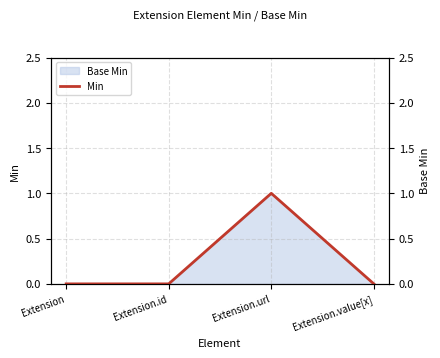

Does the chart have visible grid lines?

Yes